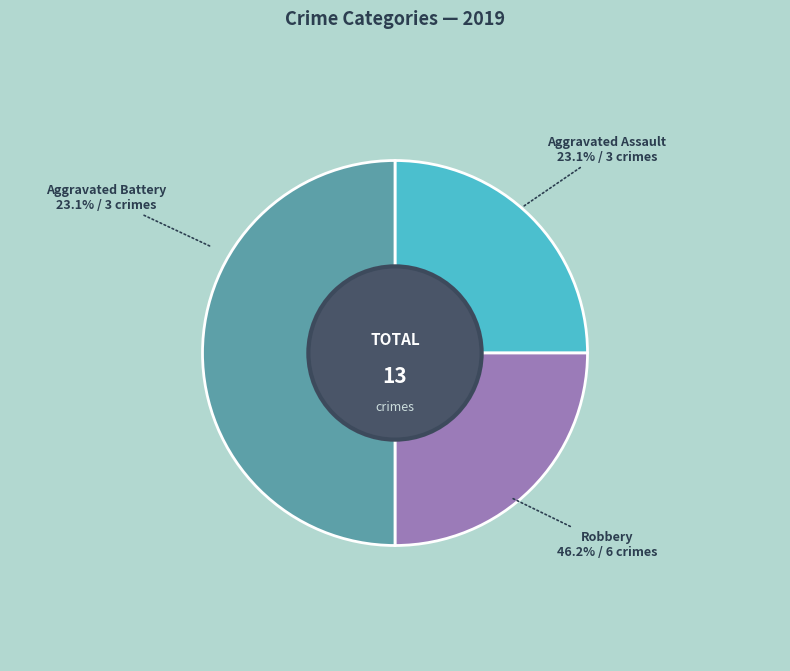

How many segments does this pie chart have?

3